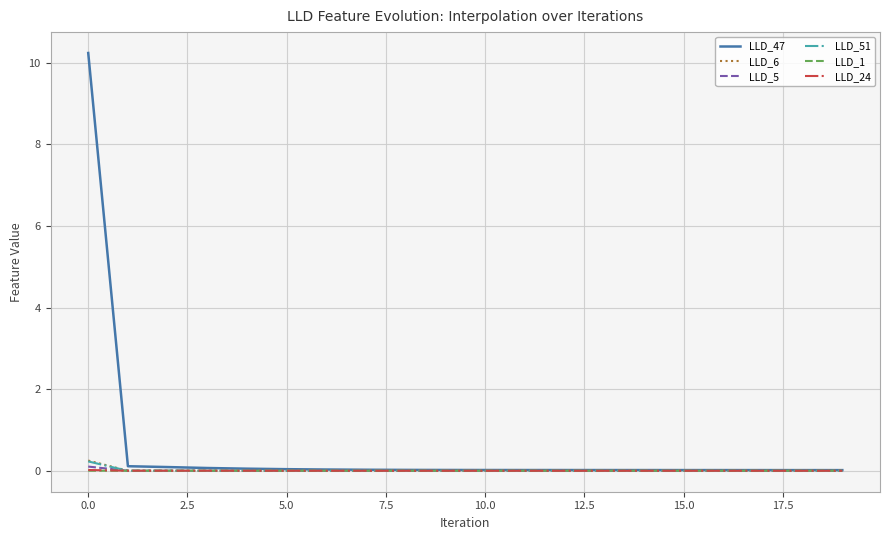

What is the maximum value for LLD_47?

10.2